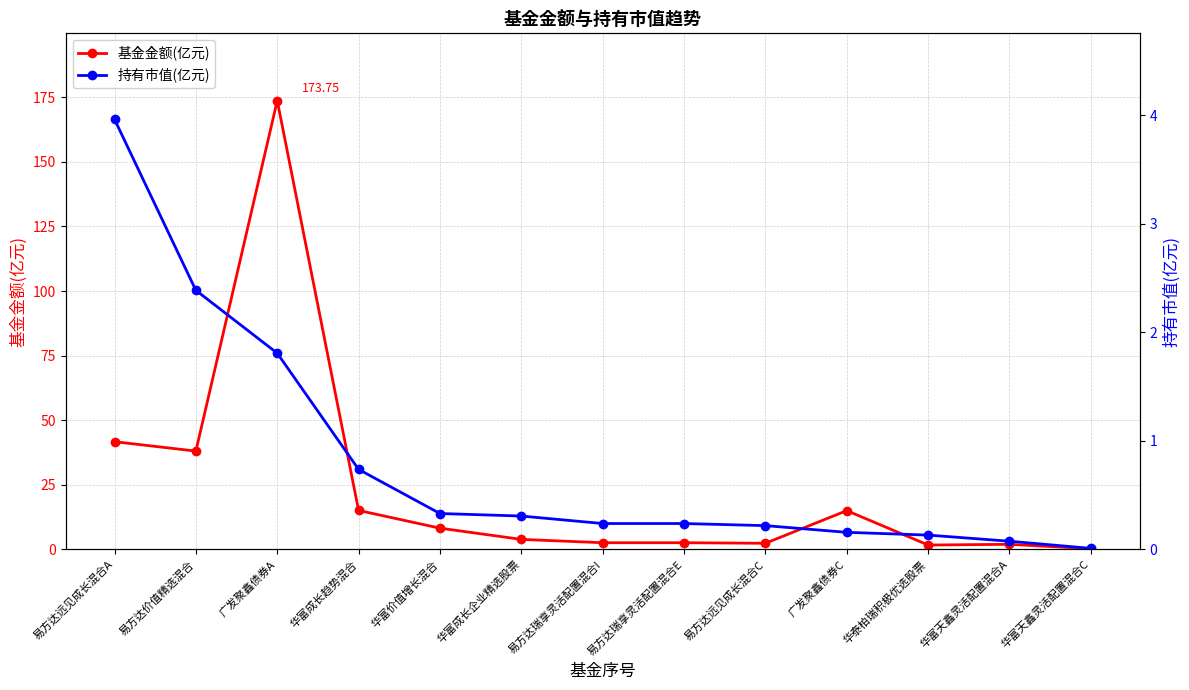

What is the highest value of the 基金金额(亿元) series?

173.8